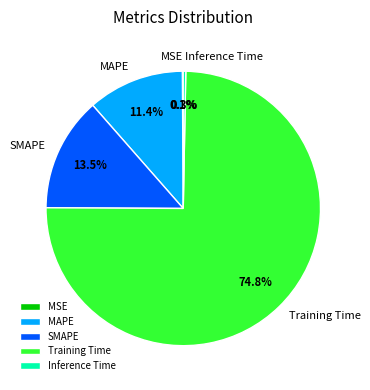

Between MAPE and SMAPE, which is larger?

SMAPE